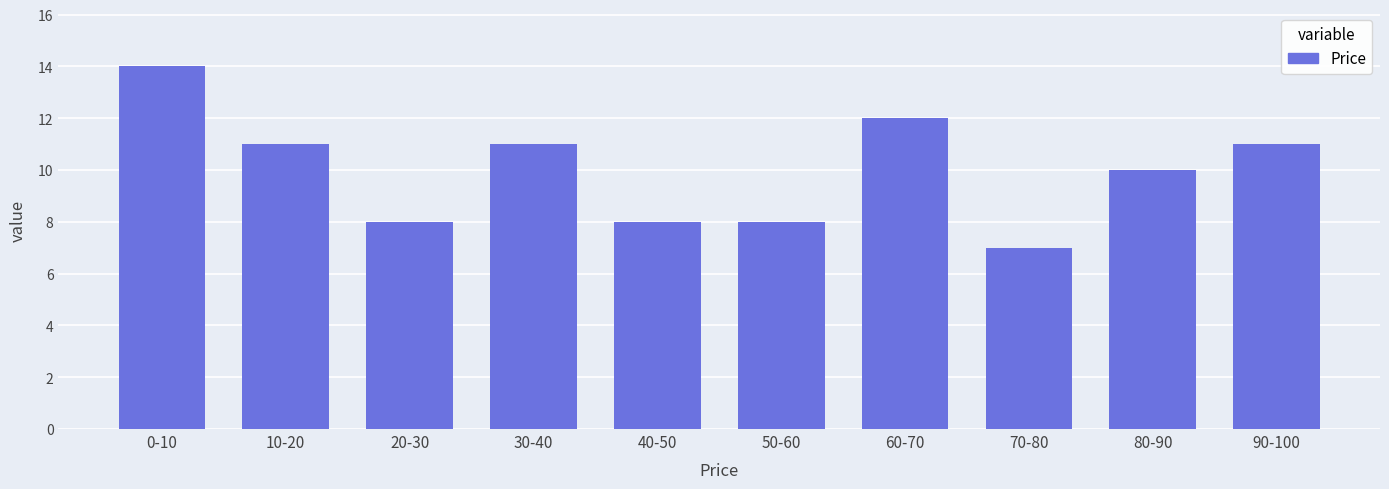

Reading left to right, what are all the values shown in this chart?

14	11	8	11	8	8	12	7	10	11